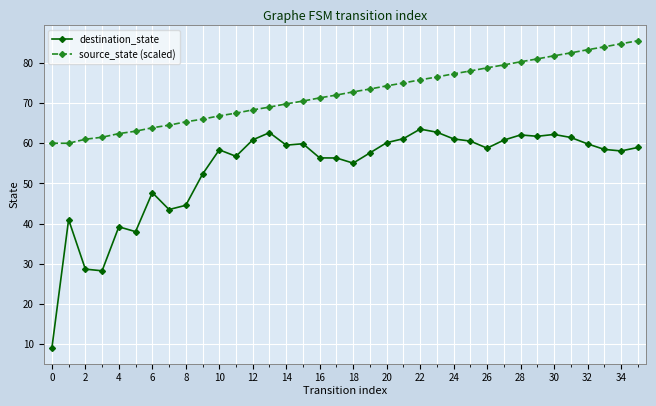

What are all the series names shown in the legend?

destination_state, source_state (scaled)